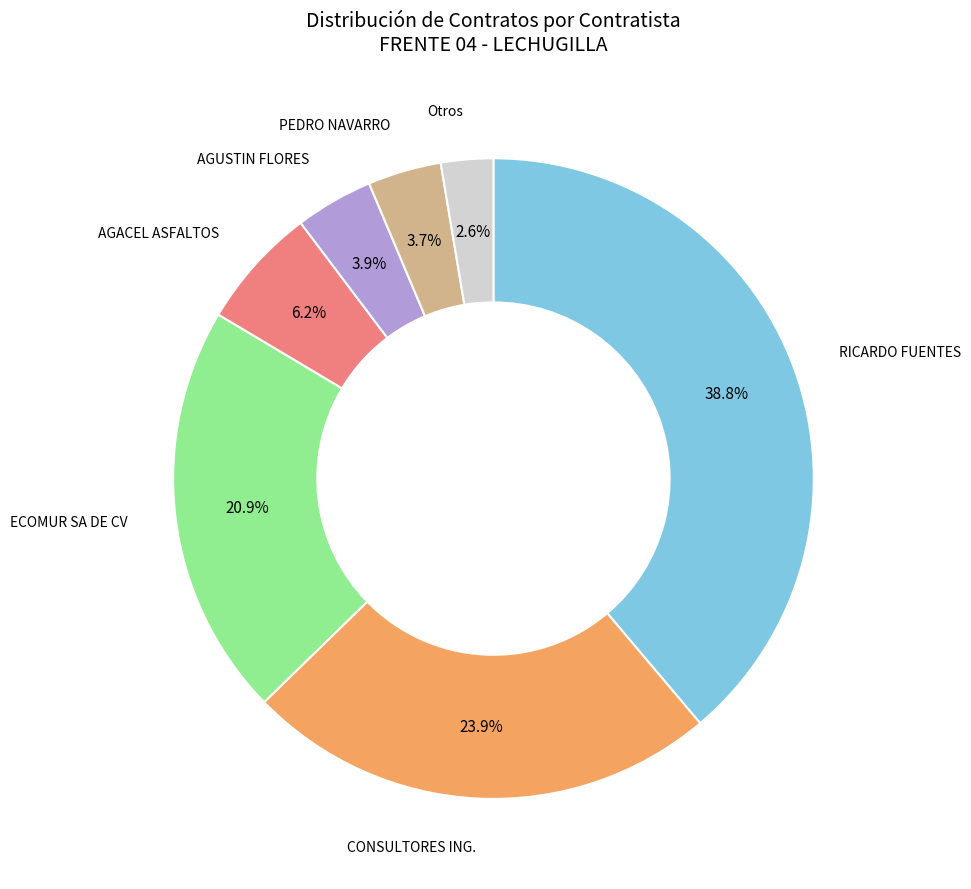

Does any single category account for the majority?

No